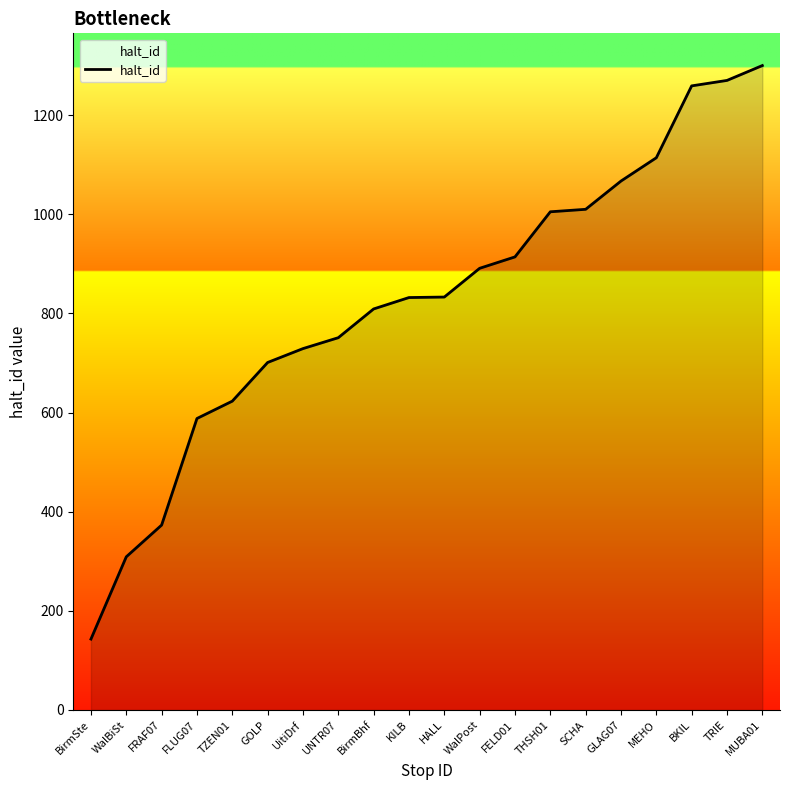

What is the average value?

826